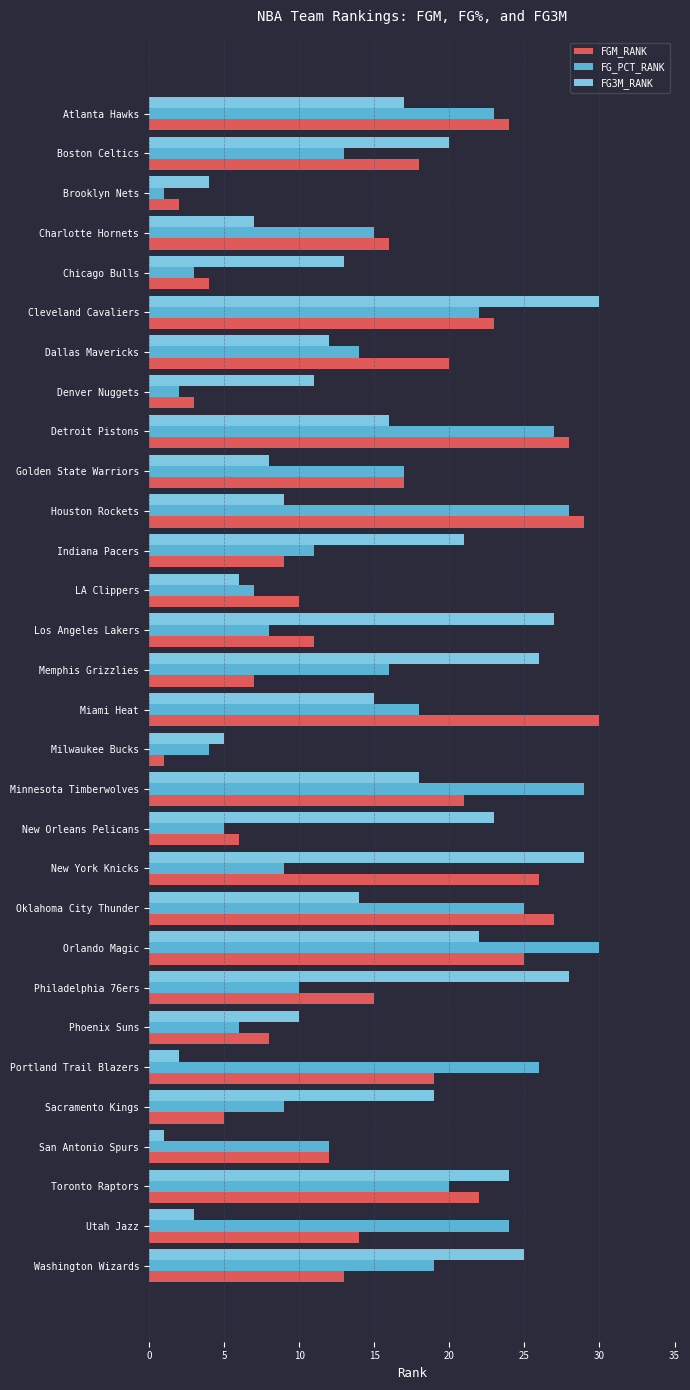

At Phoenix Suns, list the series in order from smallest to largest.

FG_PCT_RANK, FGM_RANK, FG3M_RANK